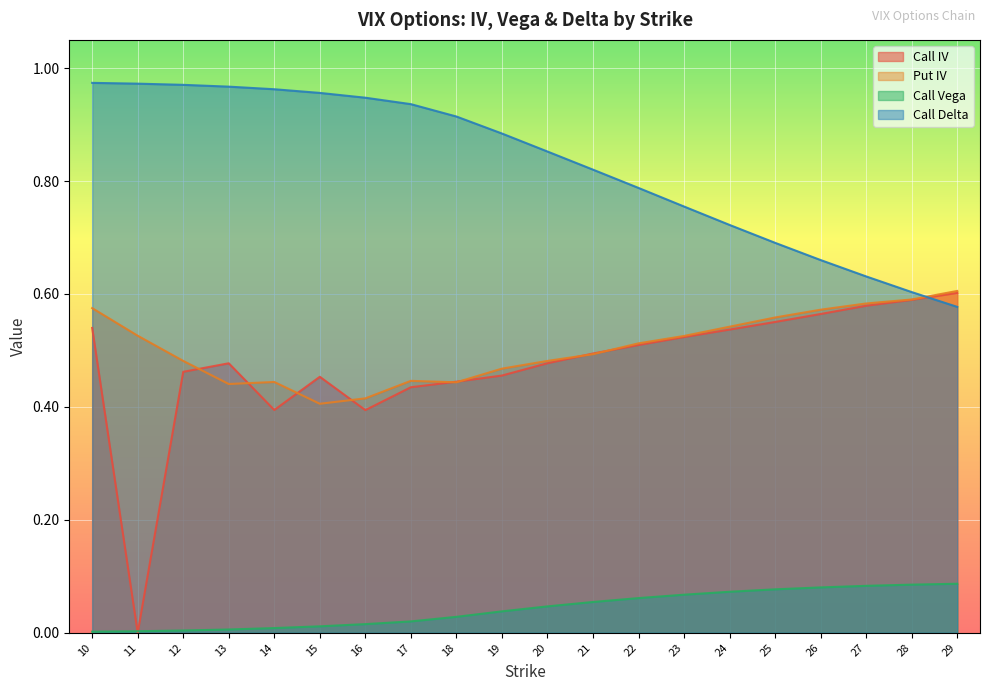

Which label corresponds to the largest value in the chart?

10